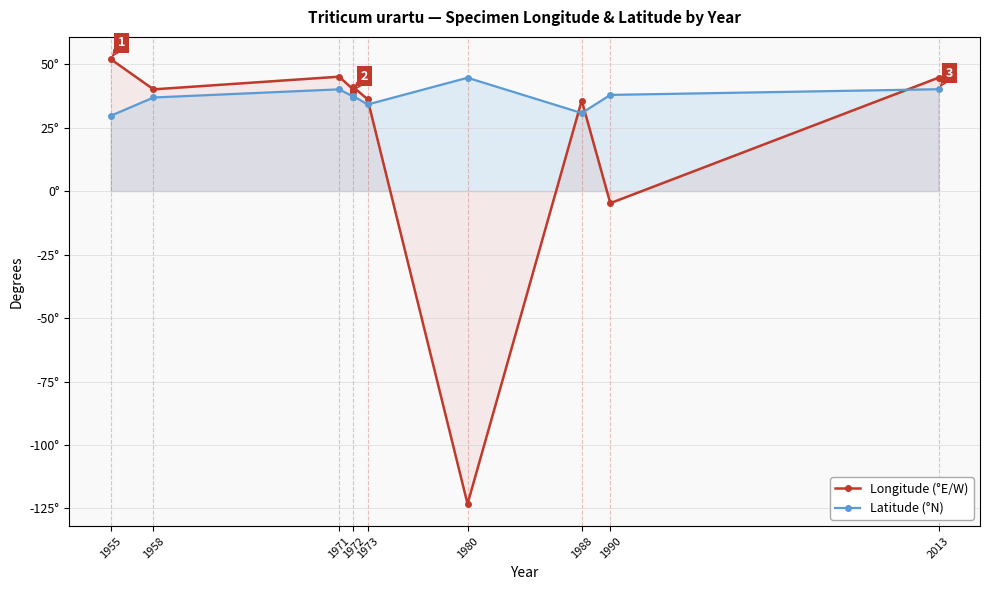

The value of Latitude (°N) at 1955 is 45.0. True or false?

False